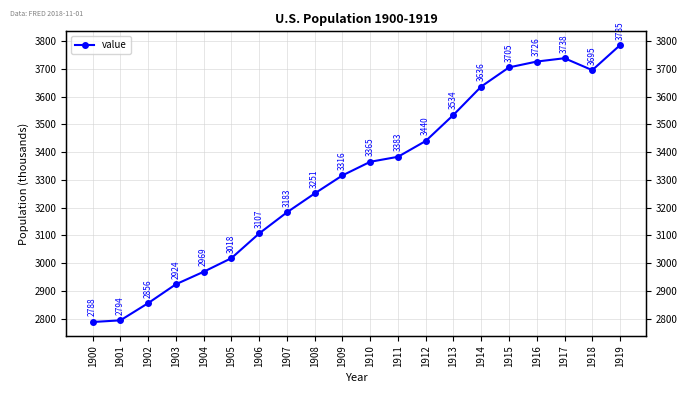

At which label is the value closest to 3286?

1909